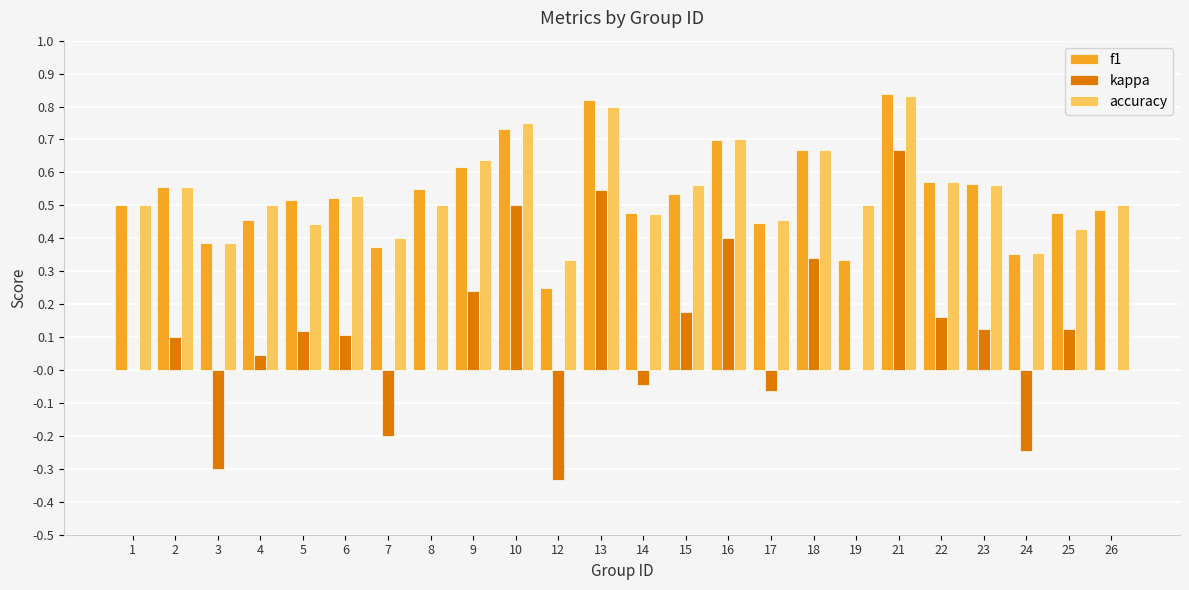

The value of accuracy at 13 is 0.4. True or false?

False